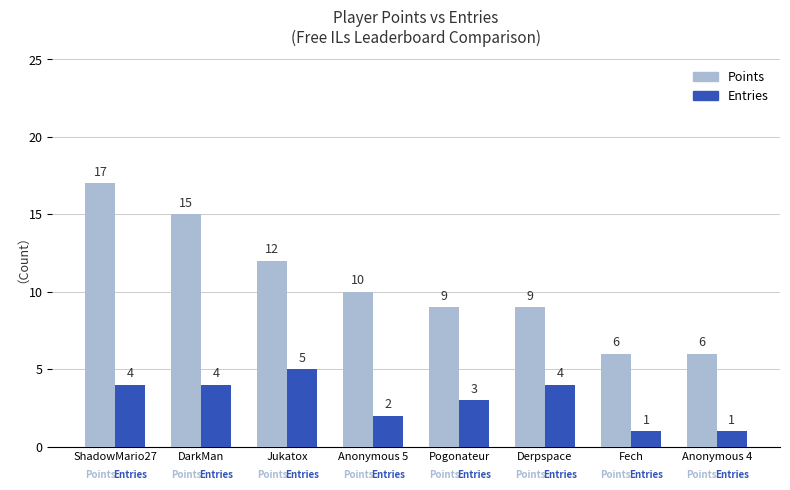

How many groups of bars are there?

8